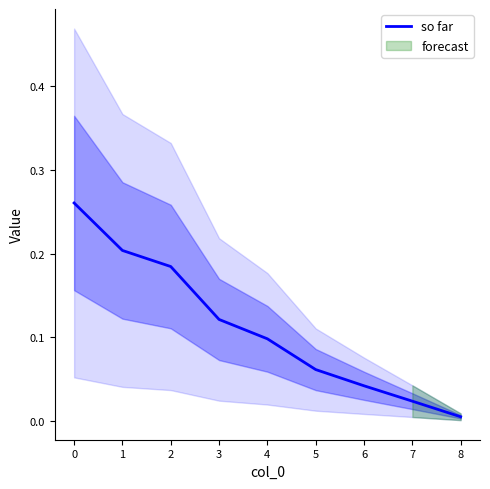

At which label does so far reach its minimum?

8